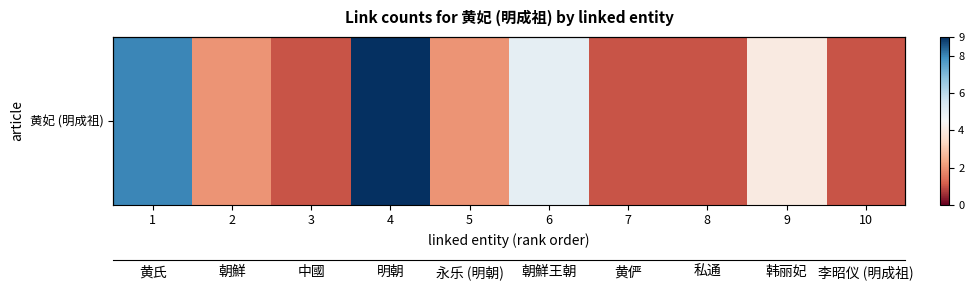

How many values are below 2?

4